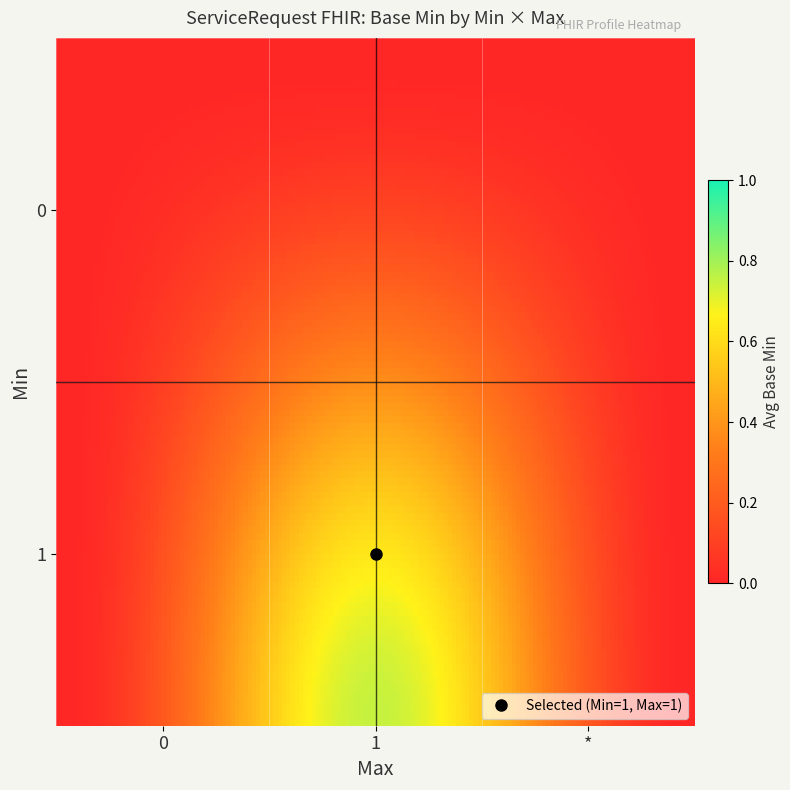

How many data points does each series have?

3